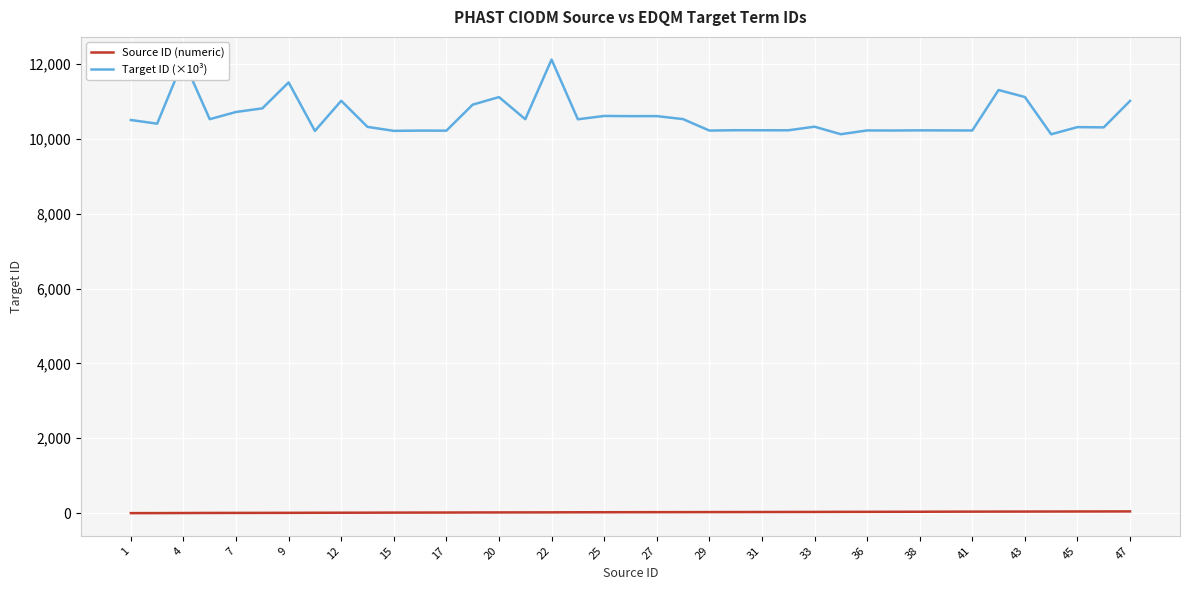

True or false: Target ID (×10³) and Source ID (numeric) cross at least once.

False